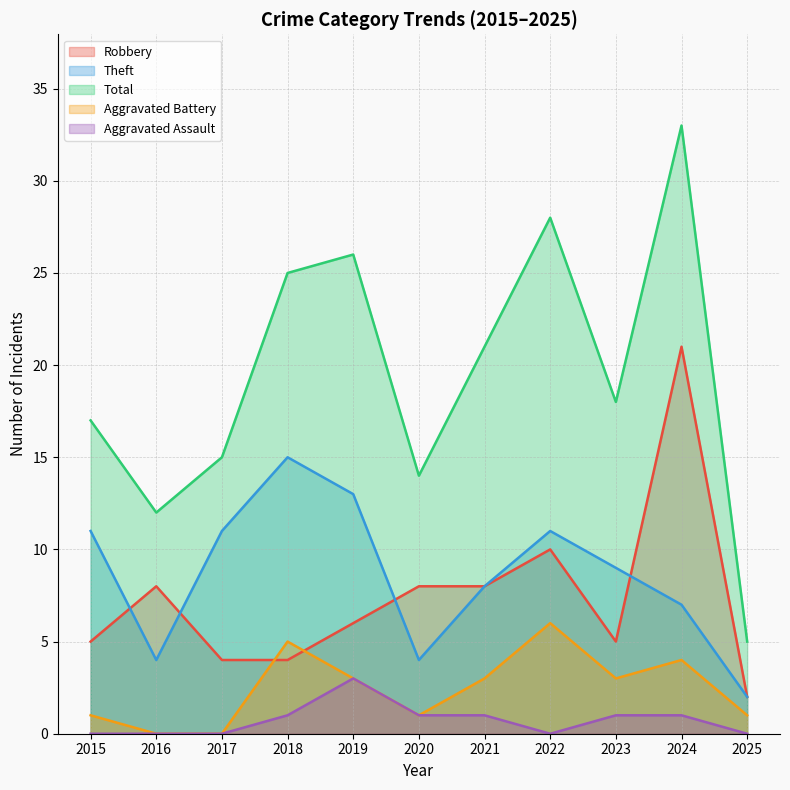

What is the value of the Aggravated Assault point at the 7th from the left?

1